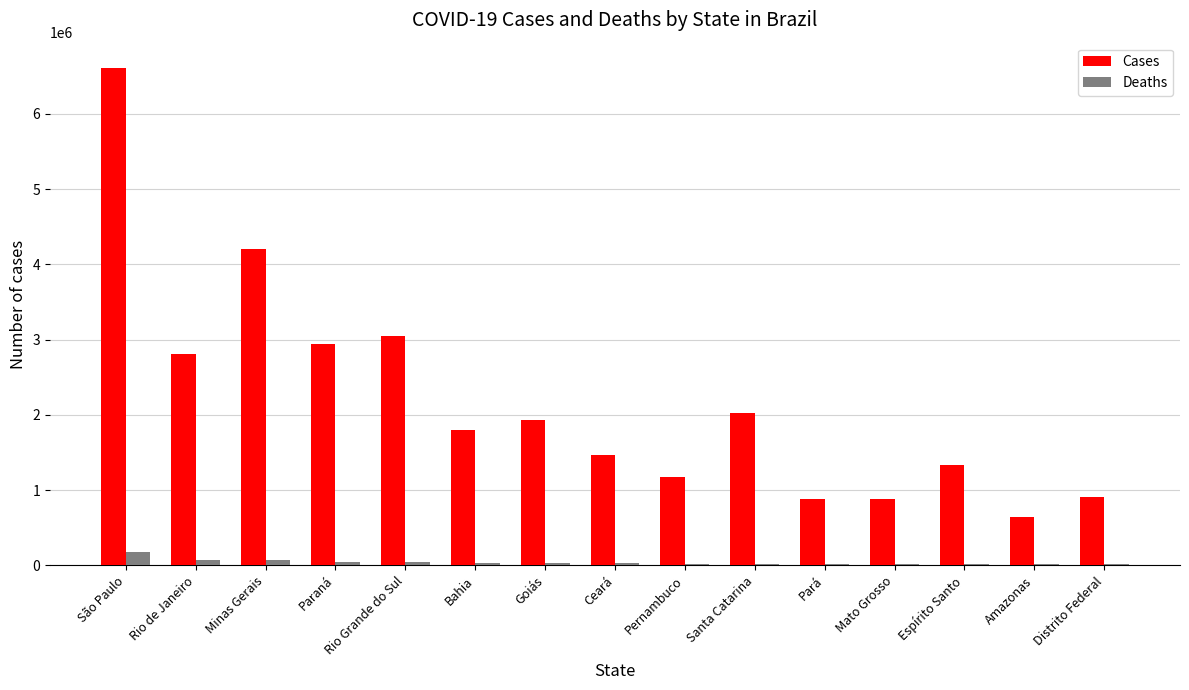

The value of Cases at Minas Gerais is 7450874. True or false?

False